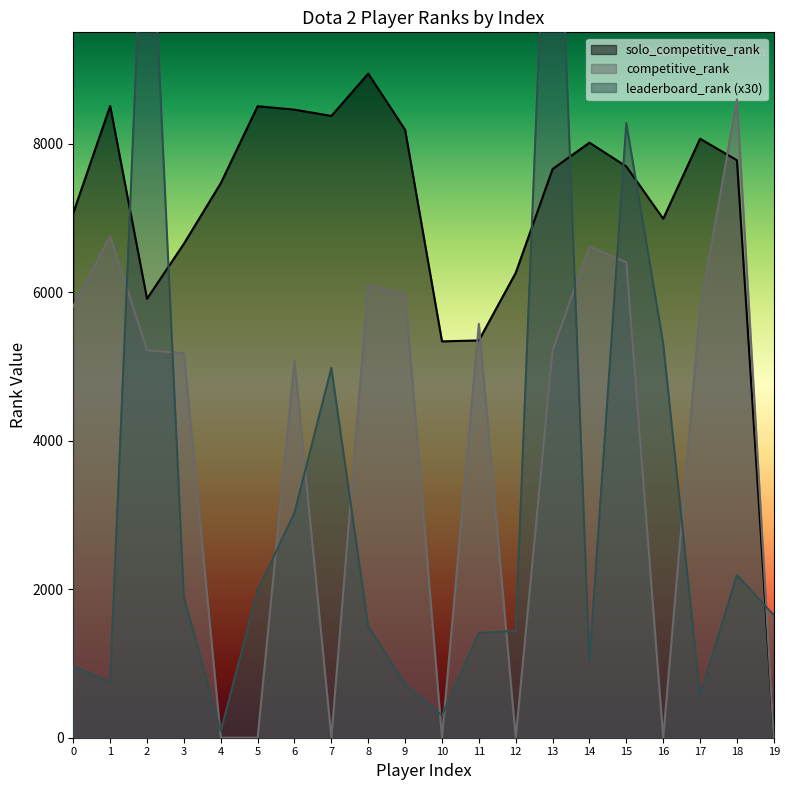

At how many categories does at least one series exceed 4814?

19